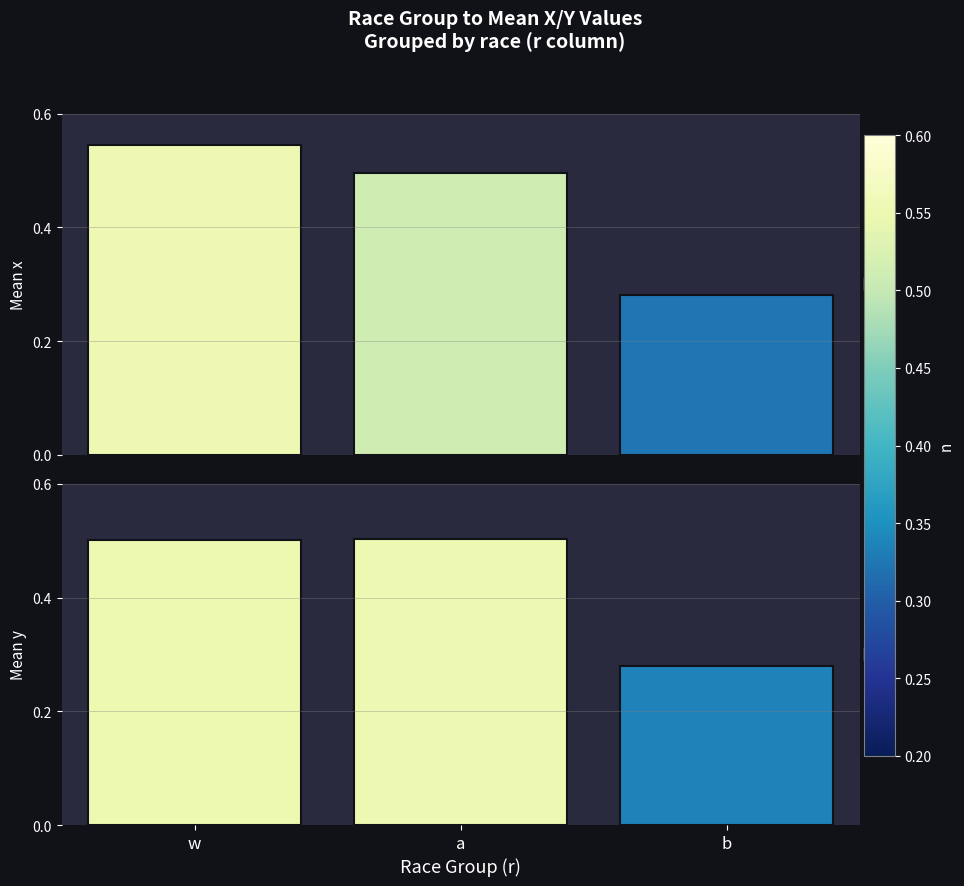

Reading left to right, list all the values displayed in this chart.

x: w=0.5	a=0.5	b=0.3
y: w=0.5	a=0.5	b=0.3